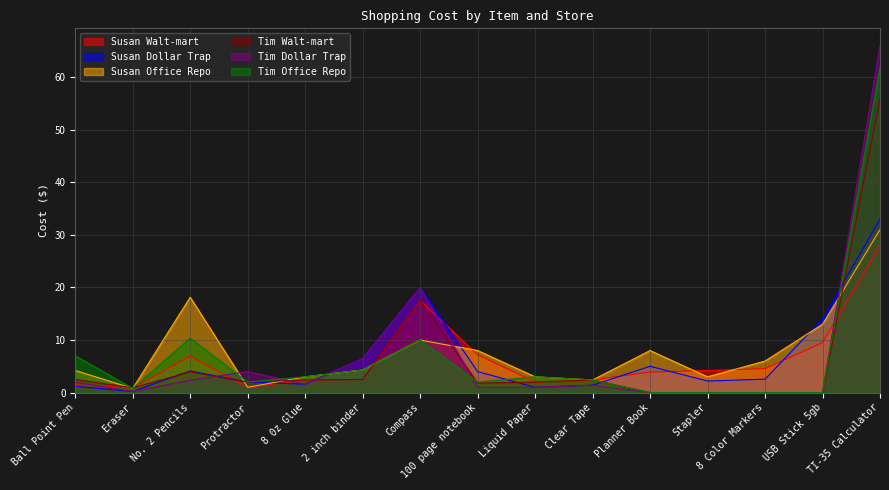

What is the sum of all Susan Walt-mart values?

94.5